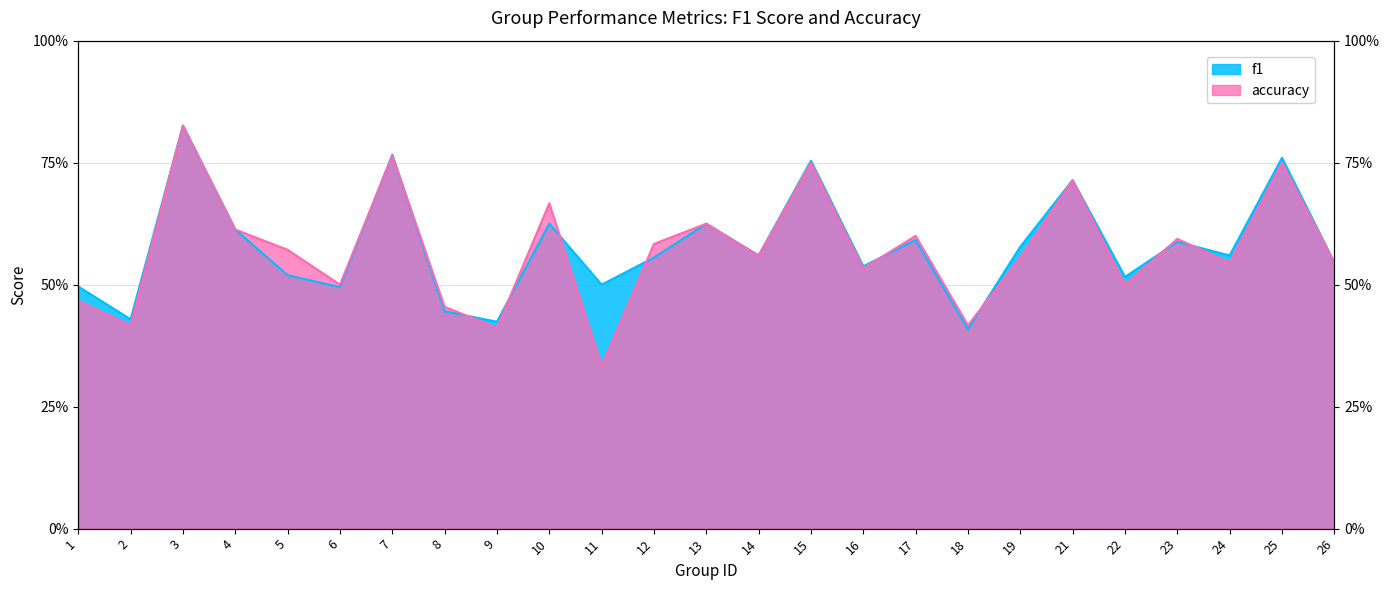

Does the chart display data point markers on the line(s)?

No